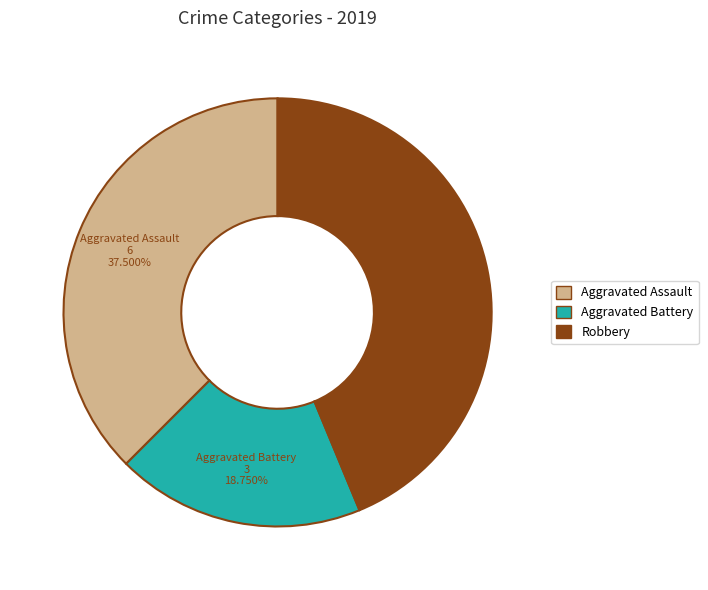

How much of the chart is everything except Aggravated Battery?

81.2%